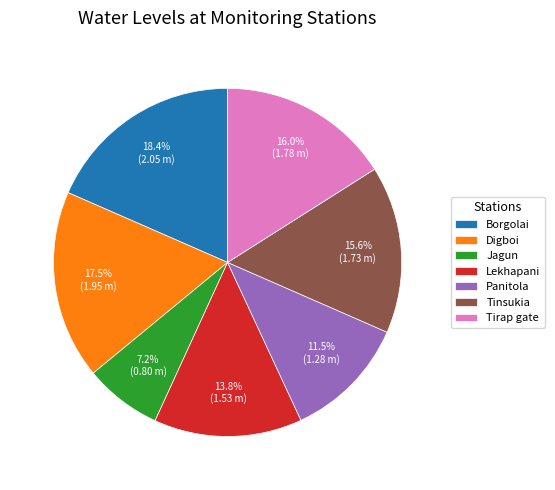

True or false: Tirap gate accounts for 2% of the total.

False